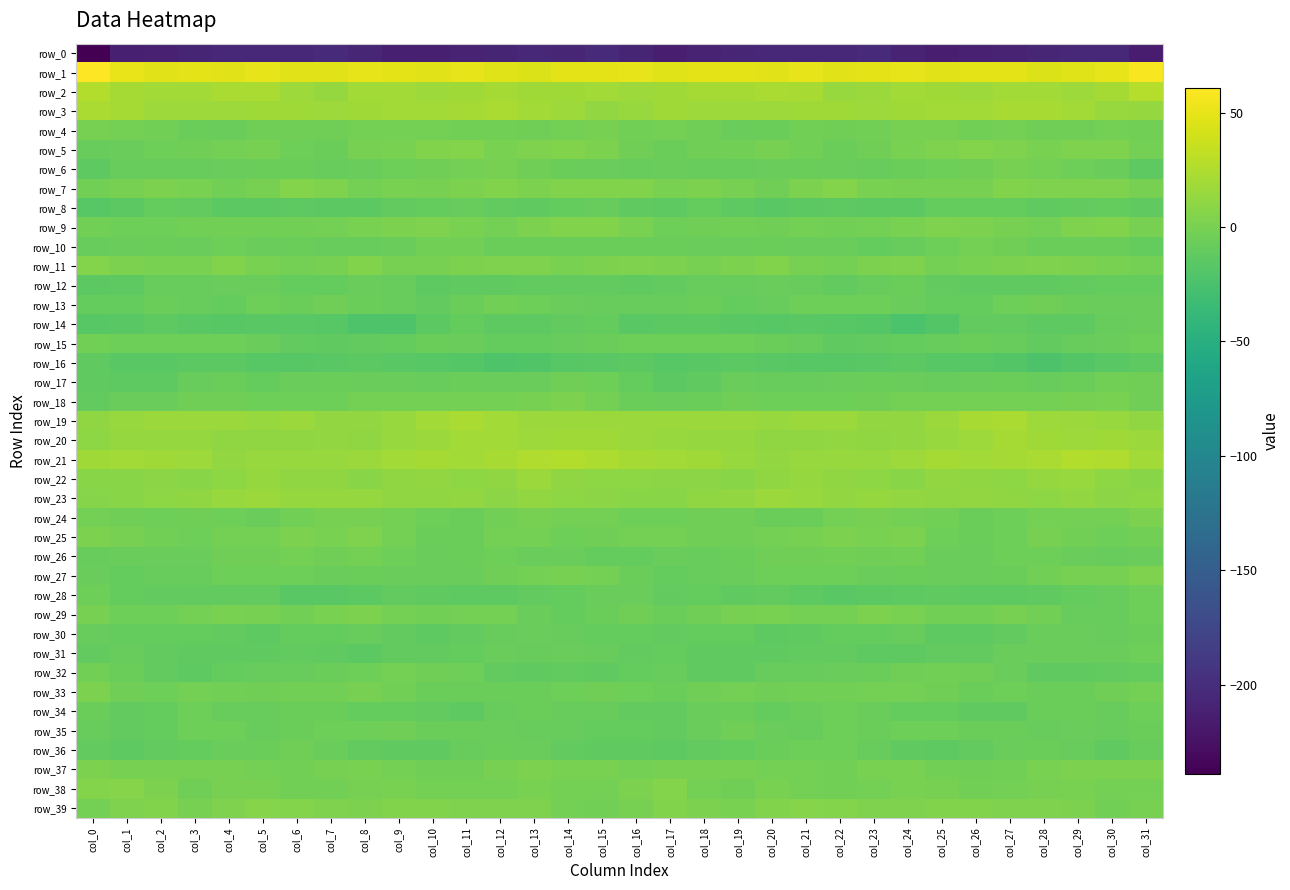

What is the maximum value for row_26?

-2.1